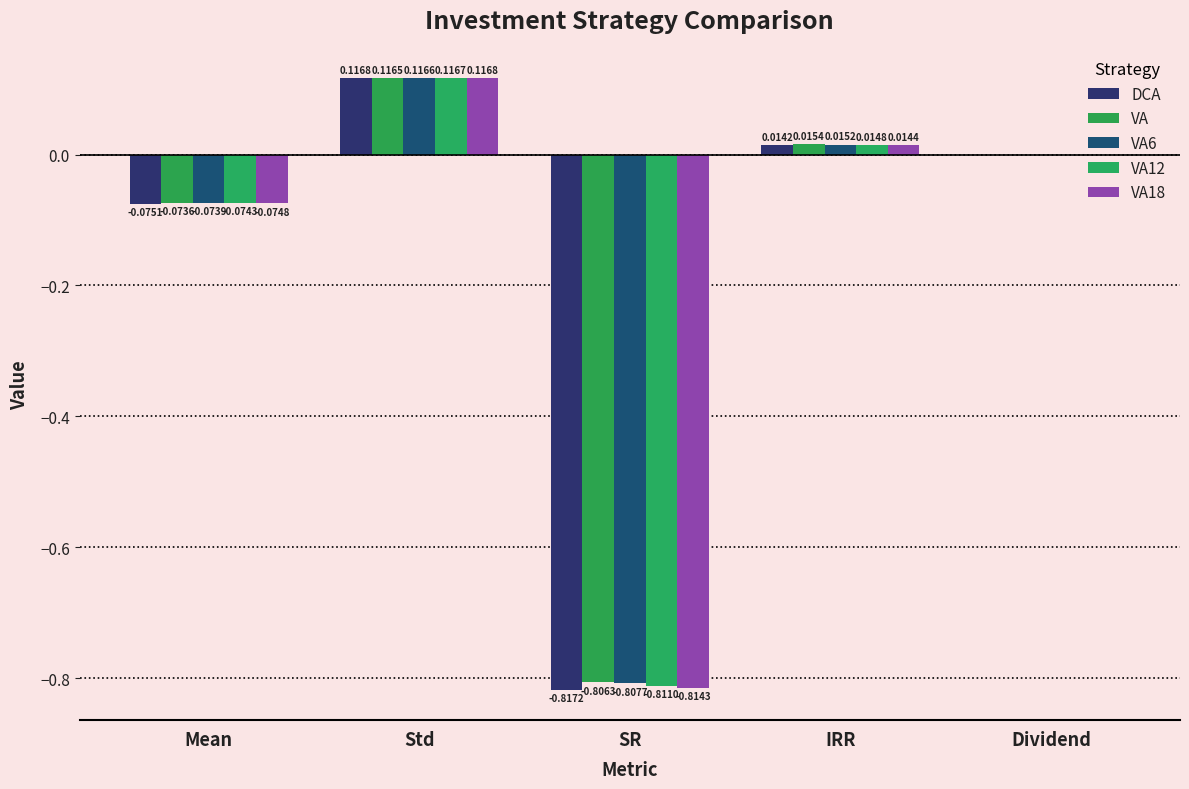

Reading right to left, transcribe all the data shown in this chart.

DCA: 0.0	0.0	-0.8	0.1	-0.1
VA: 0.0	0.0	-0.8	0.1	-0.1
VA6: 0.0	0.0	-0.8	0.1	-0.1
VA12: 0.0	0.0	-0.8	0.1	-0.1
VA18: 0.0	0.0	-0.8	0.1	-0.1